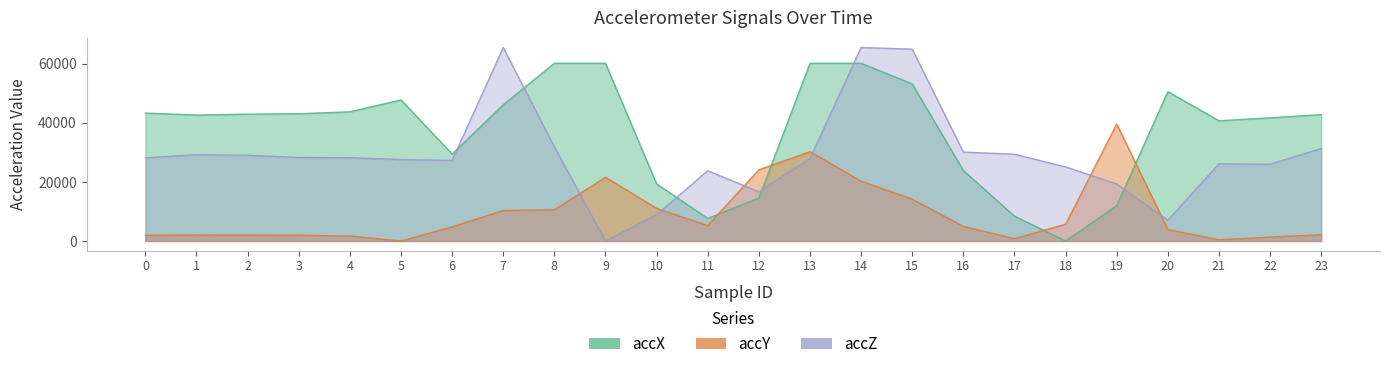

Reading left to right, extract all data points from this chart.

accX: 43328	42660	42964	43116	43756	47784	29444	46148	60187	60187	19336	7652	14520	60187	60187	53212	23860	8416	0	11980	50584	40724	41716	42816
accY: 1928	2020	1996	1940	1680	0	4804	10344	10584	21584	11064	5216	24112	30260	20268	14176	4960	804	5700	39616	3892	408	1340	2116
accZ: 28164	29212	29040	28304	28232	27588	27292	65535	31880	0	8908	23808	16652	27964	65535	64976	30116	29404	25088	19324	7052	26156	26008	31348